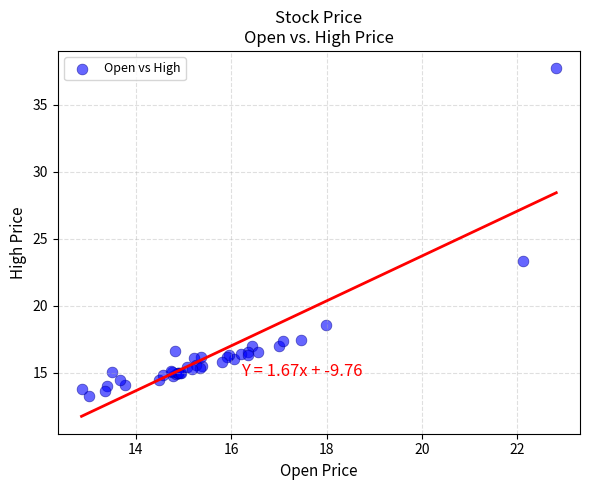

What Y value in the scatter plot is closest to 25?

23.4